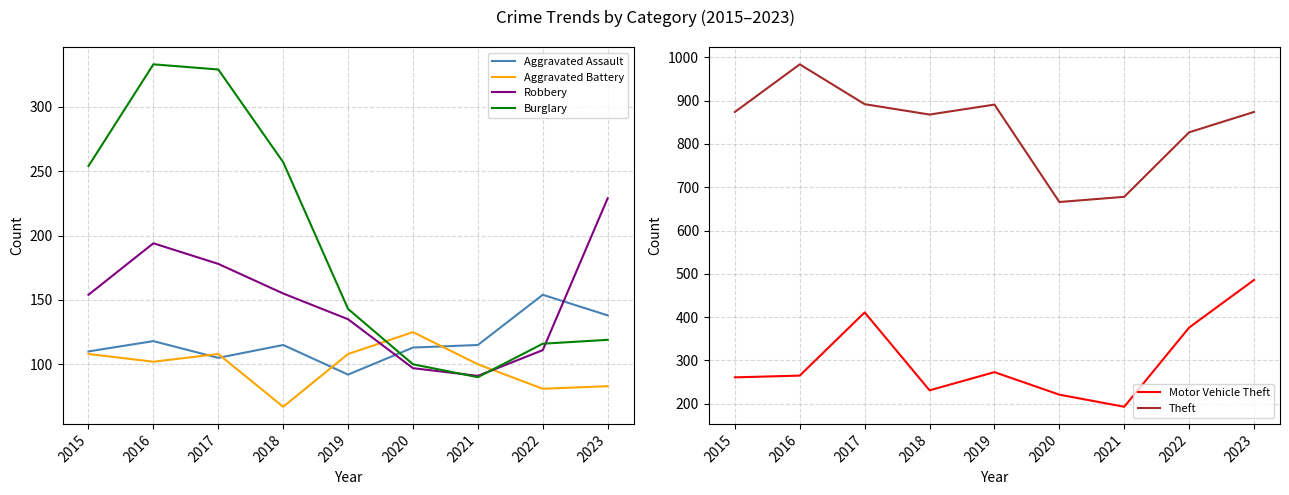

Which series has the largest total across all categories?

Theft